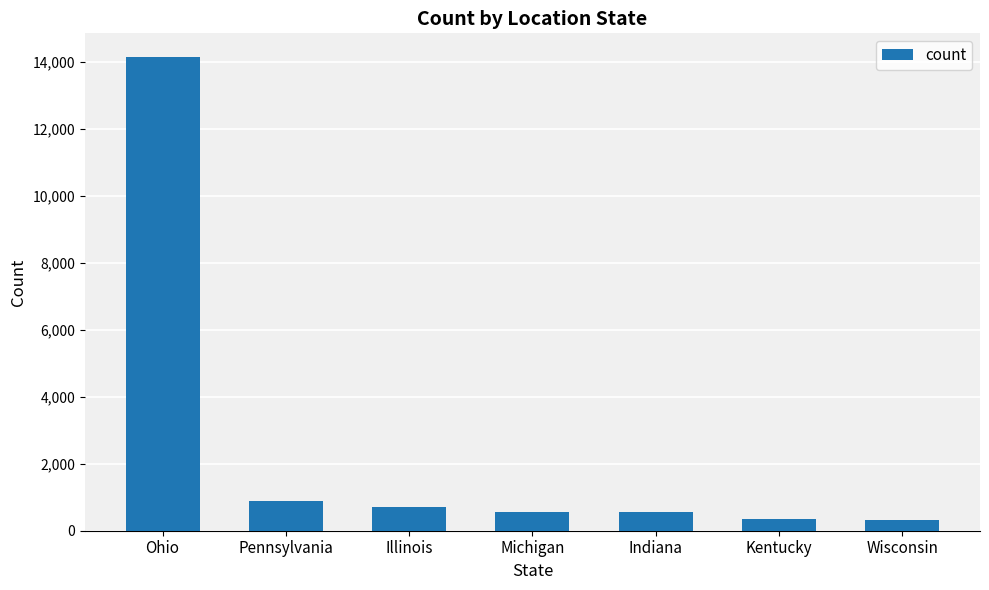

What is the smallest value displayed?

306